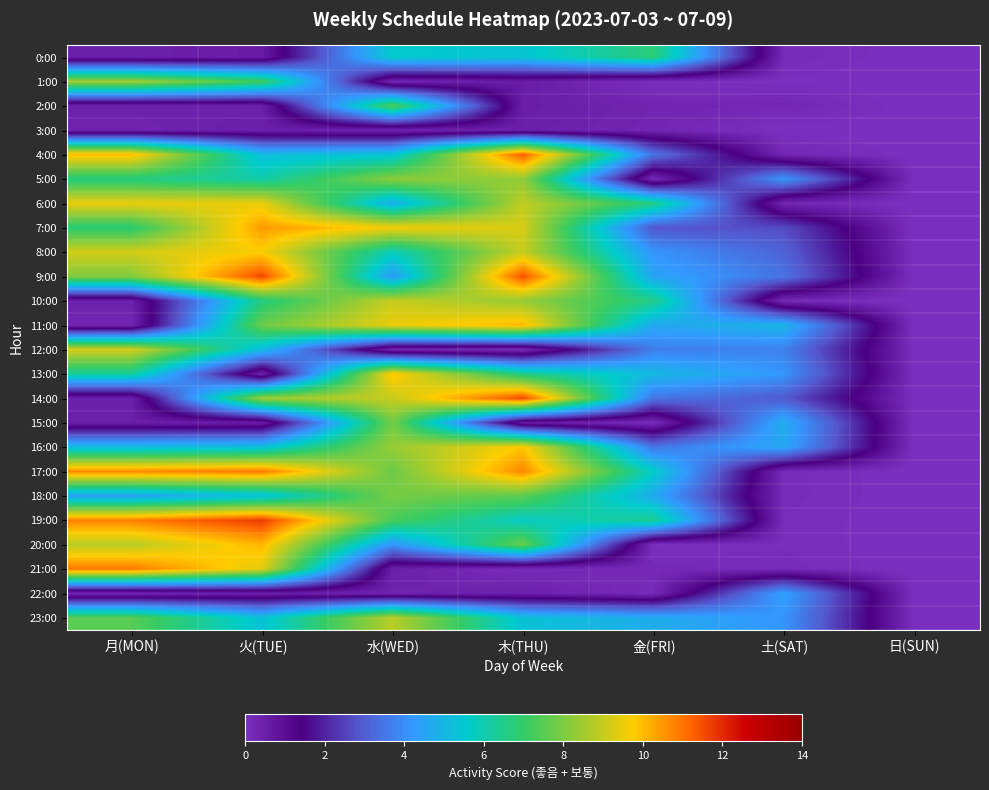

At how many categories does at least one series exceed 1?

6